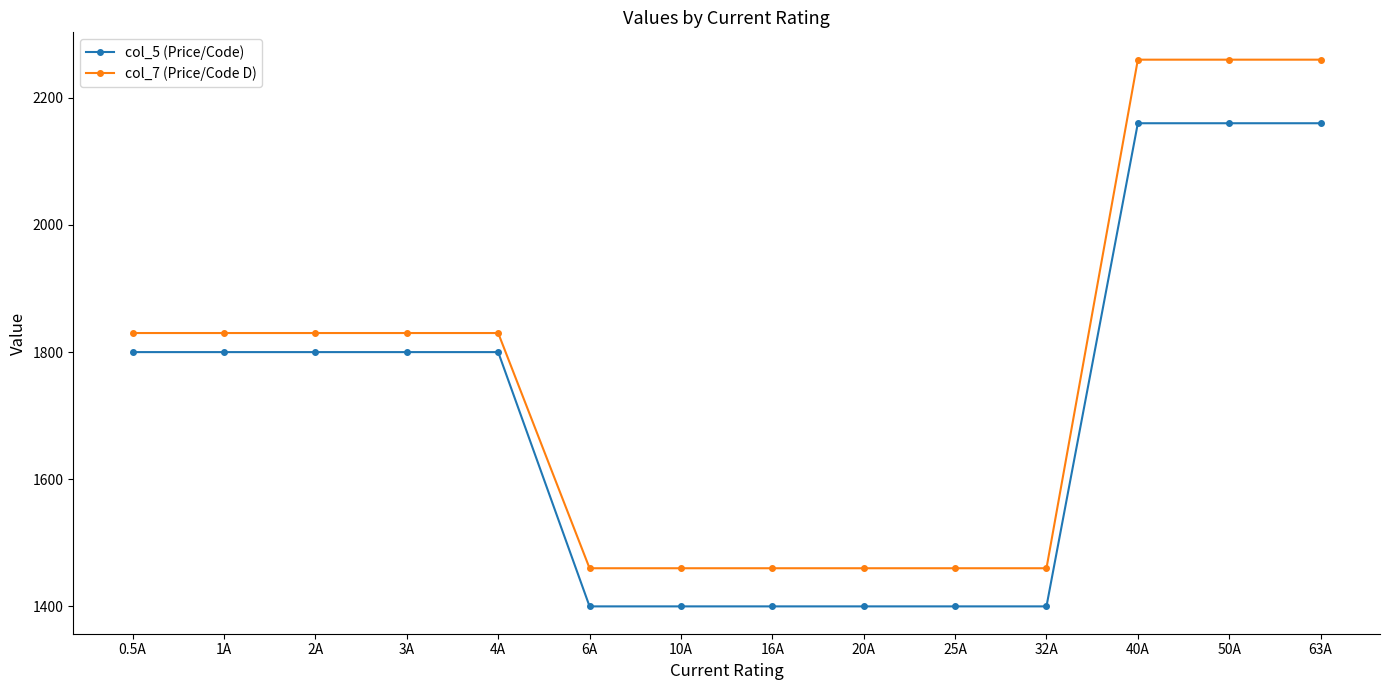

Reading right to left, extract all data points from this chart.

col_5 (Price/Code): 2160	2160	2160	1400	1400	1400	1400	1400	1400	1800	1800	1800	1800	1800
col_7 (Price/Code D): 2260	2260	2260	1460	1460	1460	1460	1460	1460	1830	1830	1830	1830	1830